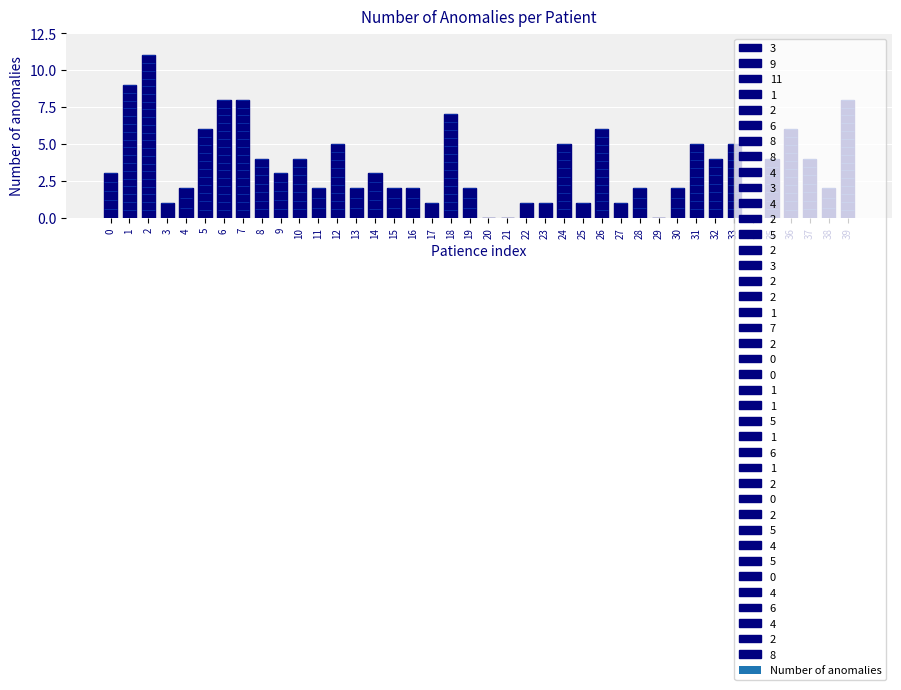

At which label does the data first exceed 3?

1